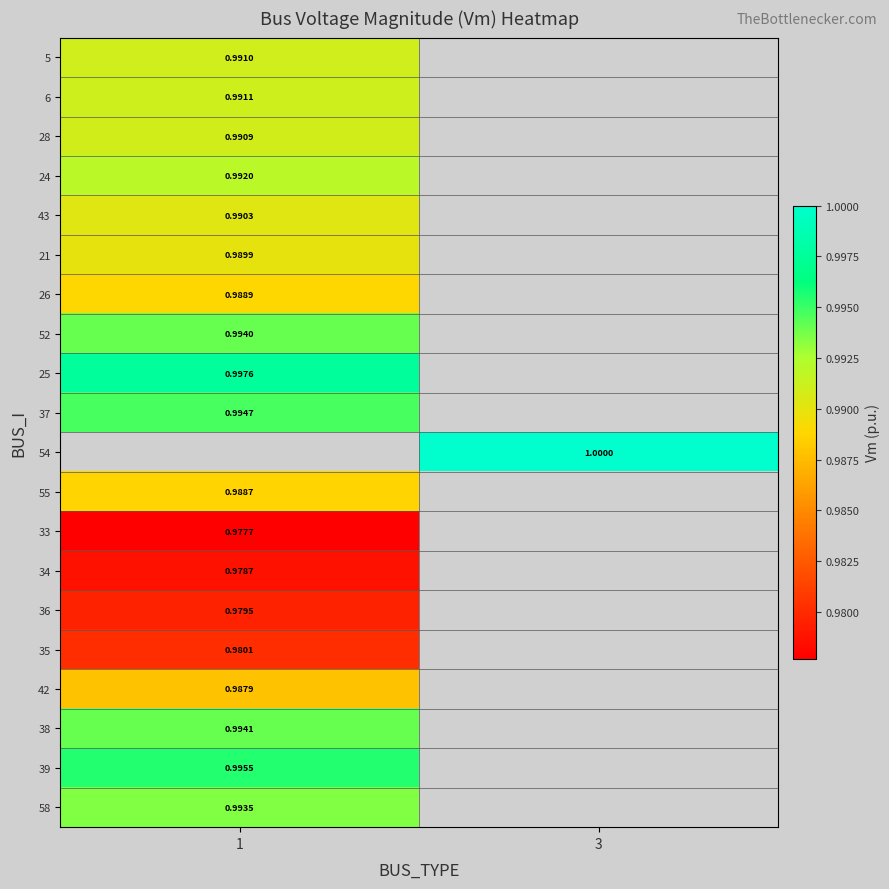

Count the number of categories in the chart.

2